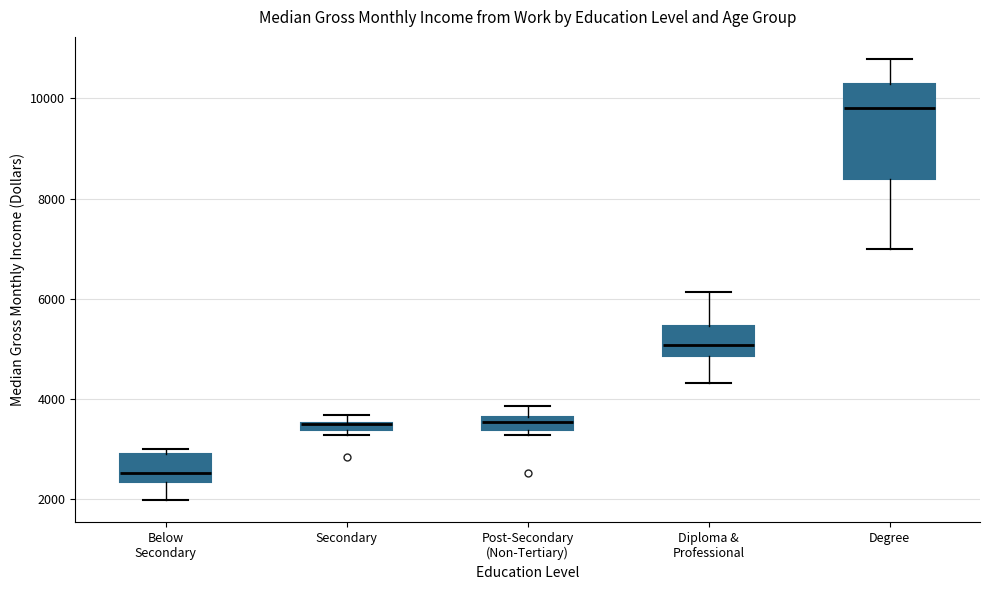

Which box is the tallest, from its lower edge to its upper edge?

Degree